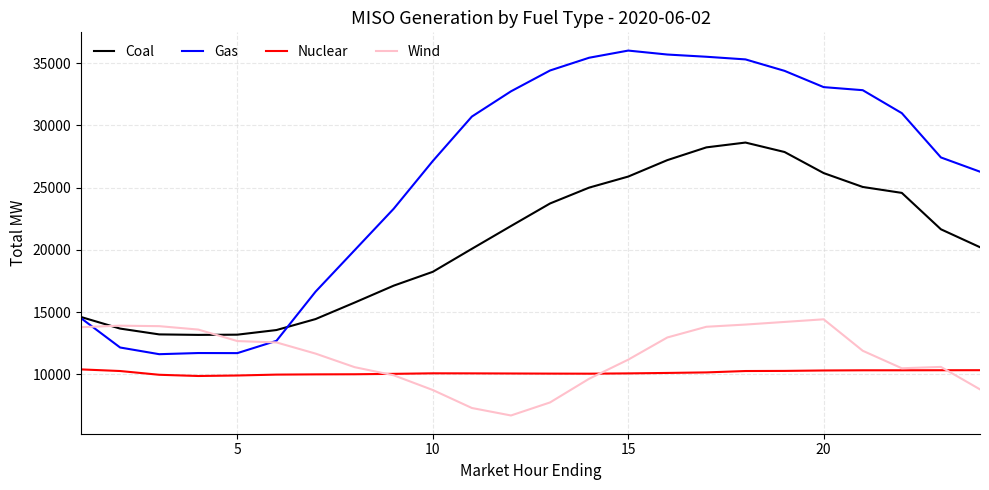

What is the minimum value shown in the chart?

6694.9